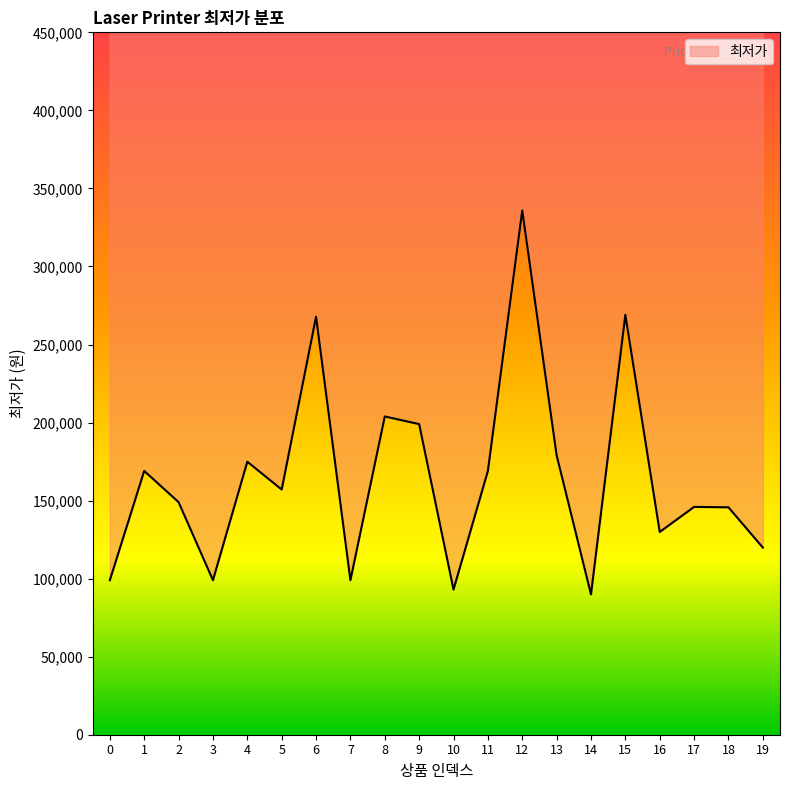

Does the chart display data point markers on the line(s)?

No